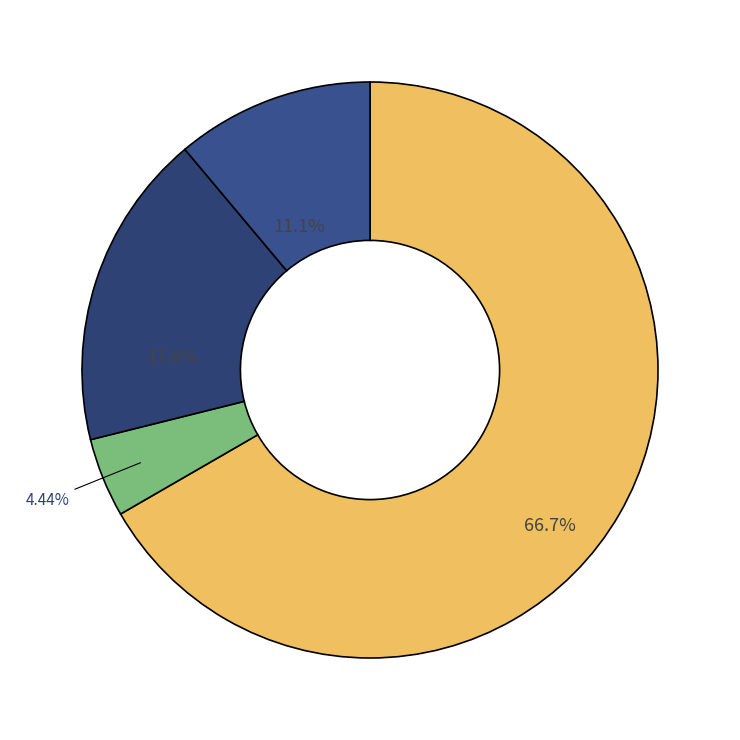

Which slice is the largest?

Mortality Roster